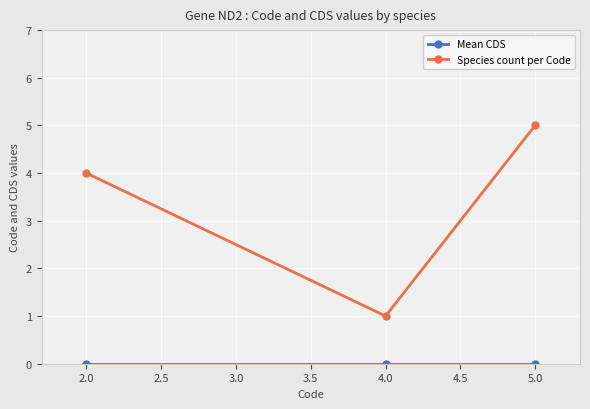

Which series has the widest spread of values?

Species count per Code